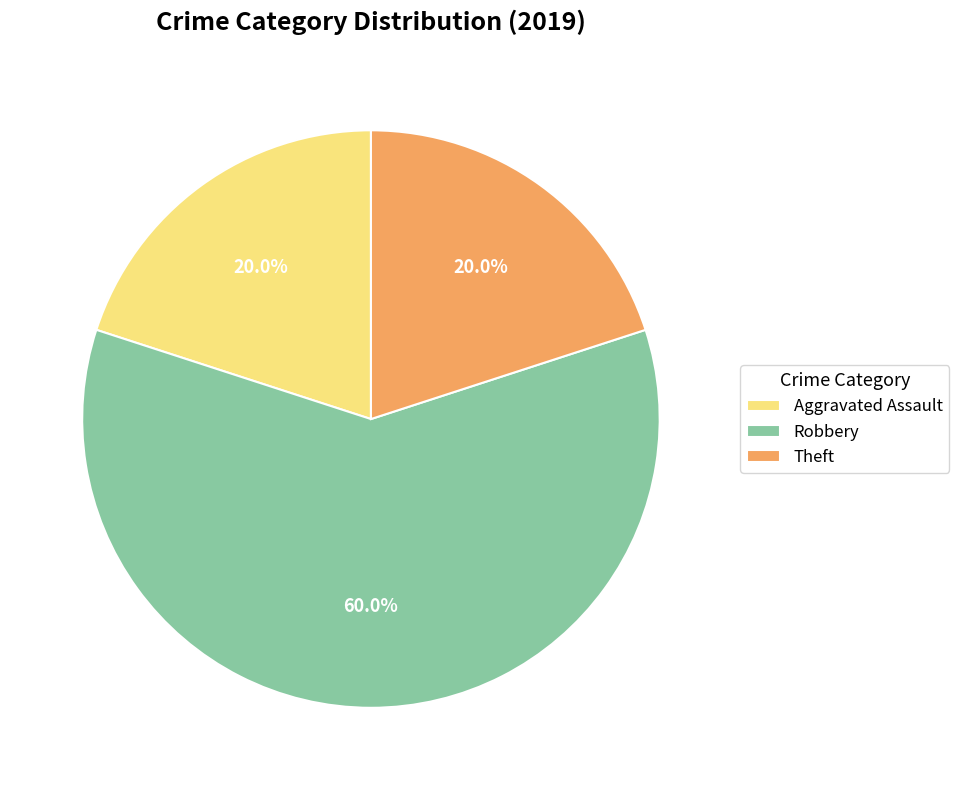

To the nearest percent, what is the combined percentage of Theft and Robbery?

80%